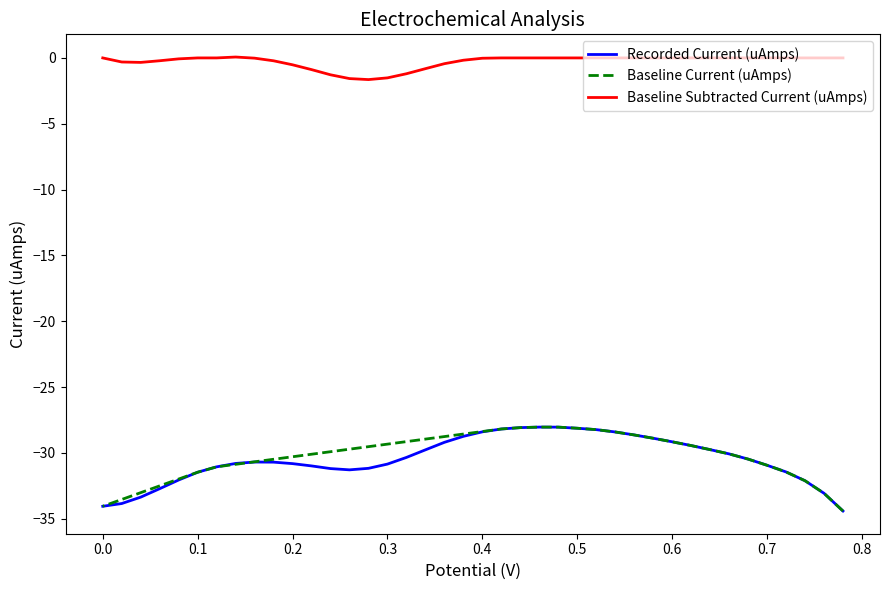

What is the sum of all Baseline Subtracted Current (uAmps) values?

-11.2